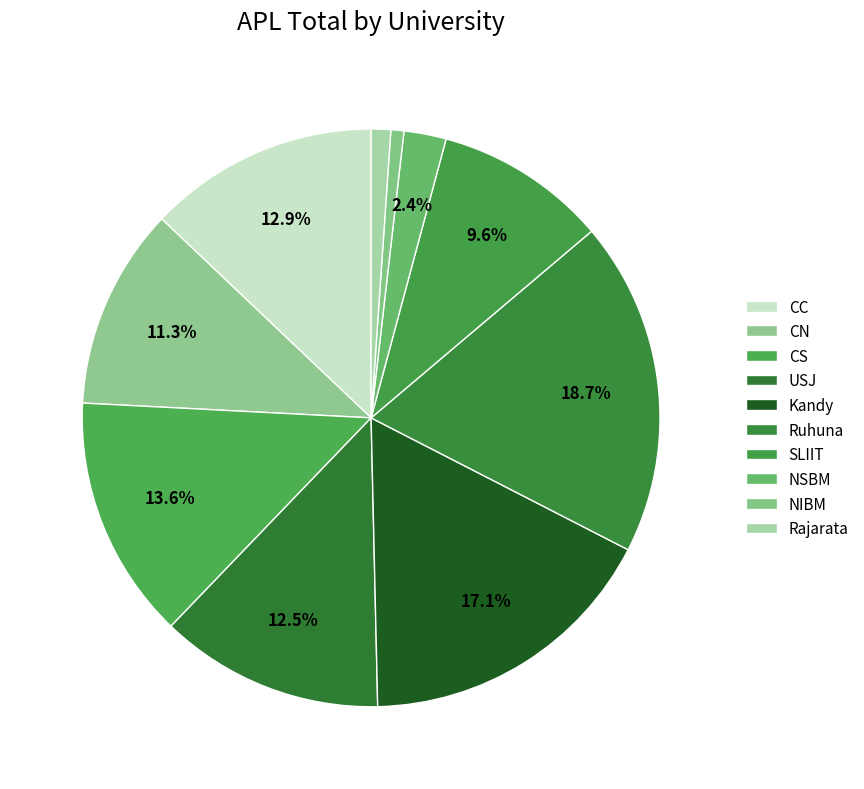

How many slices are in this pie chart?

10